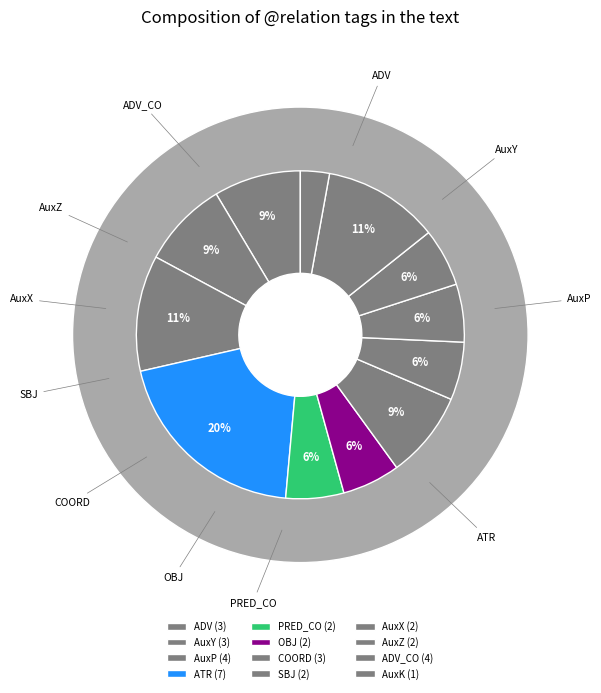

True or false: COORD accounts for 1% of the total.

False